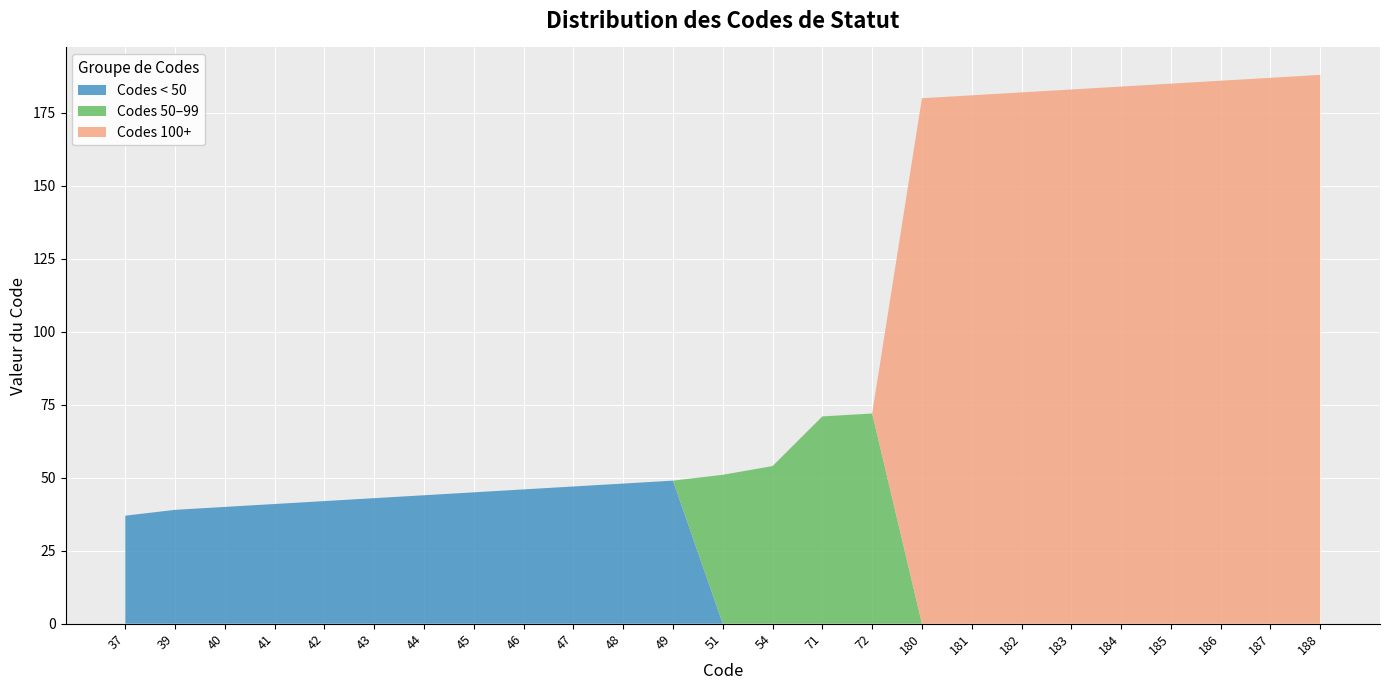

Reading right to left, transcribe all the data shown in this chart.

188=188	187=187	186=186	185=185	184=184	183=183	182=182	181=181	180=180	72=72	71=71	54=54	51=51	49=49	48=48	47=47	46=46	45=45	44=44	43=43	42=42	41=41	40=40	39=39	37=37